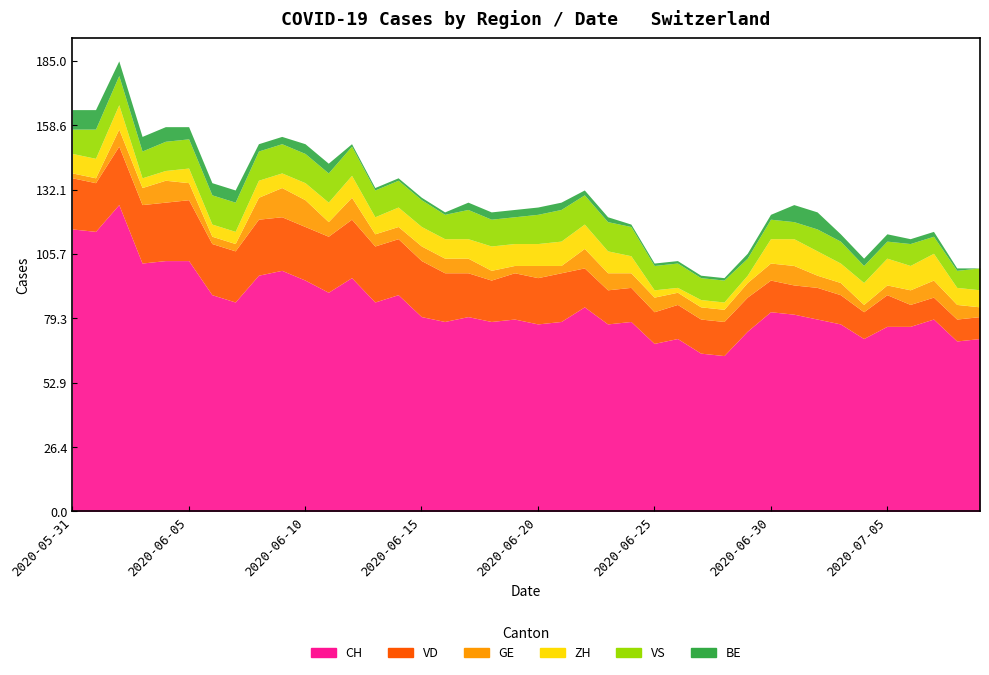

What is the difference between the highest and lowest values at 2020-06-27?

64